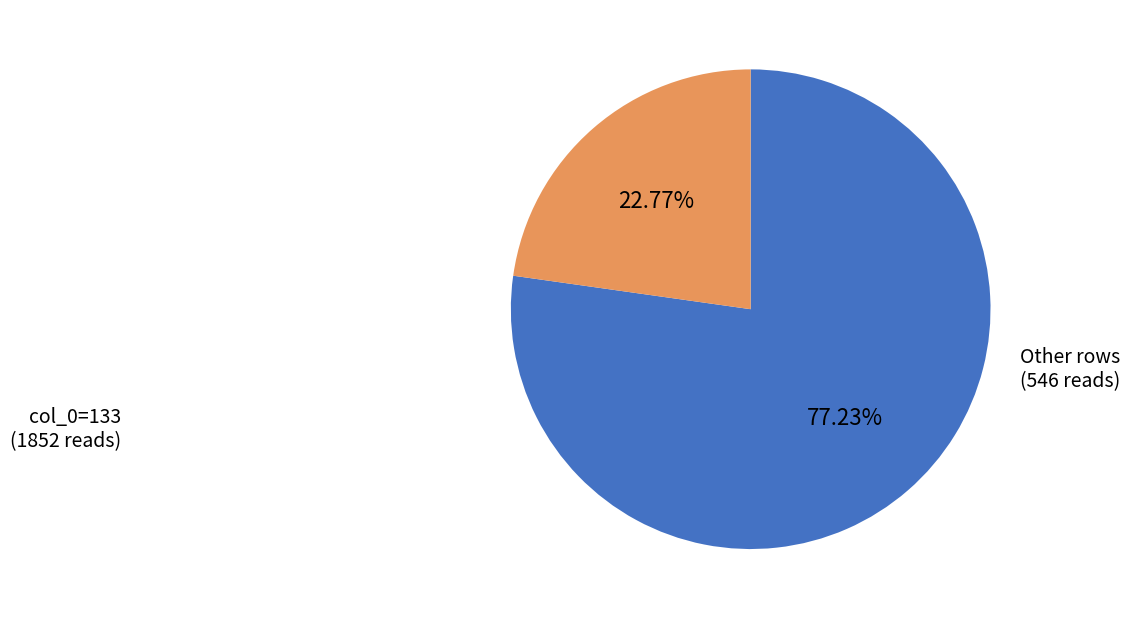

Is there any slice that represents more than half of the pie?

Yes